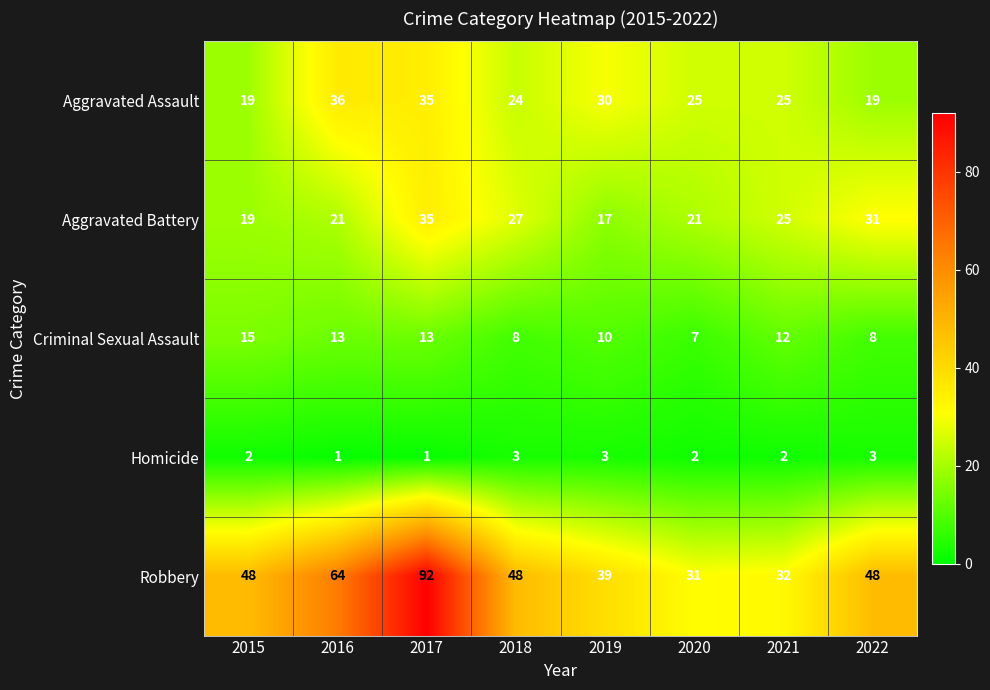

List the series in order of their peak value, highest first.

Robbery, Aggravated Assault, Aggravated Battery, Criminal Sexual Assault, Homicide